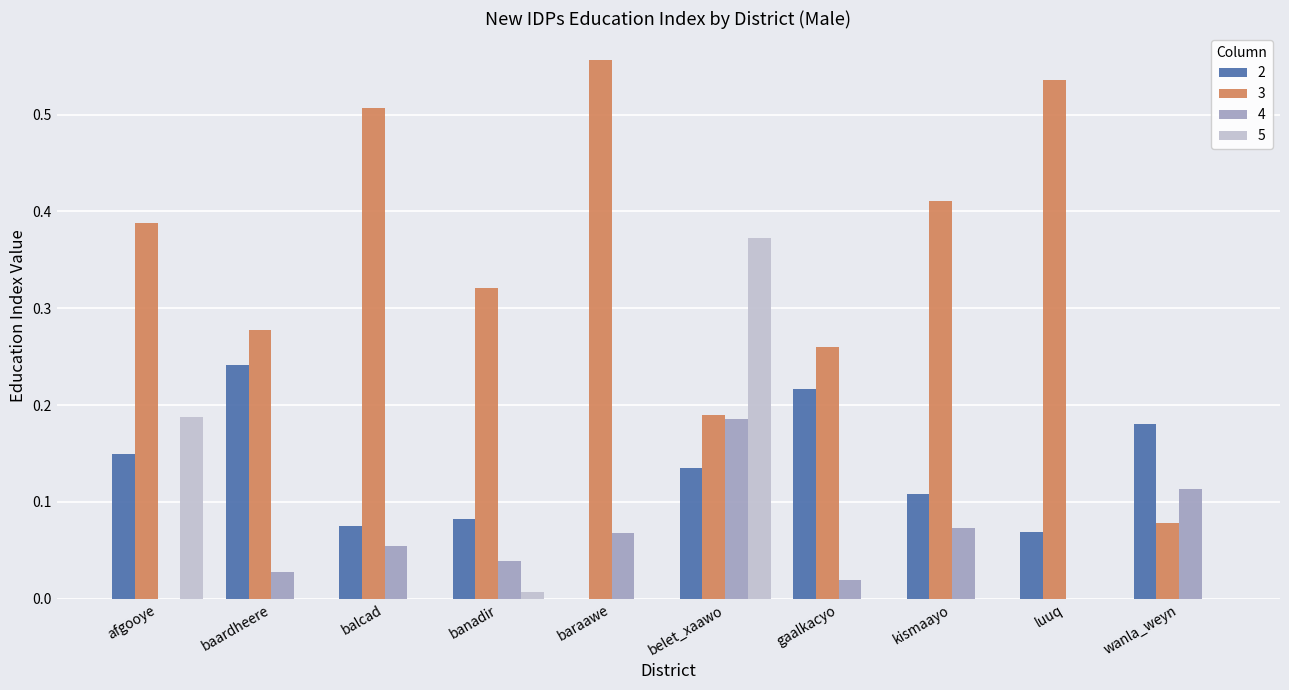

The 5 series shows 0.0 at baraawe. True or false?

True